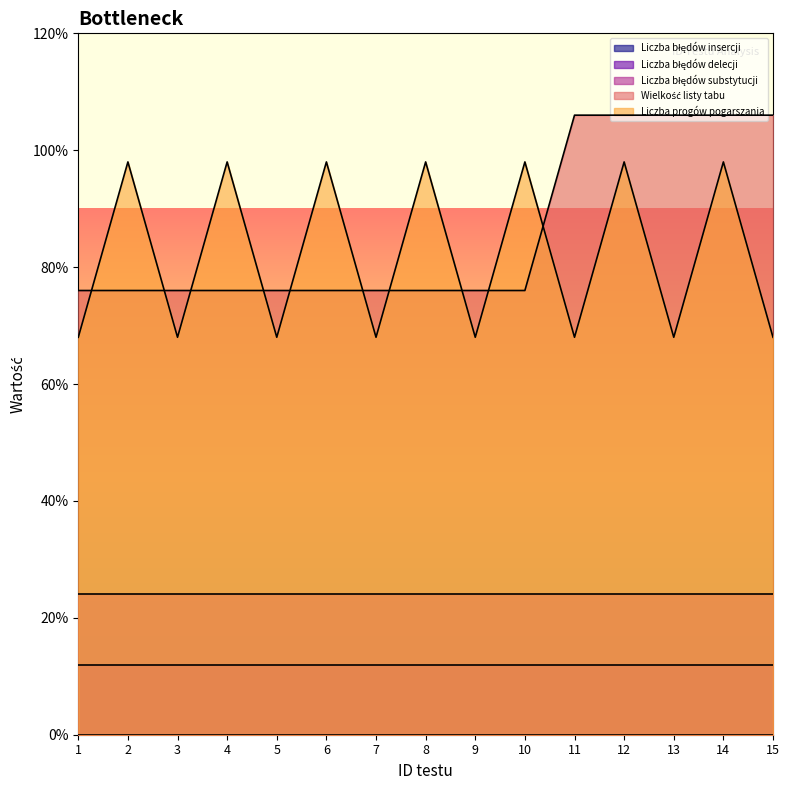

Reading left to right, list all the values displayed in this chart.

Liczba błędów insercji: 1=0	2=0	3=0	4=0	5=0	6=0	7=0	8=0	9=0	10=0	11=0	12=0	13=0	14=0	15=0
Liczba błędów delecji: 1=0	2=0	3=0	4=0	5=0	6=0	7=0	8=0	9=0	10=0	11=0	12=0	13=0	14=0	15=0
Liczba błędów substytucji: 1=0	2=0	3=0	4=0	5=0	6=0	7=0	8=0	9=0	10=0	11=0	12=0	13=0	14=0	15=0
Wielkość listy tabu: 1=4	2=4	3=4	4=4	5=4	6=4	7=4	8=4	9=4	10=4	11=7	12=7	13=7	14=7	15=7
Liczba progów pogarszania: 1=2	2=5	3=2	4=5	5=2	6=5	7=2	8=5	9=2	10=5	11=2	12=5	13=2	14=5	15=2